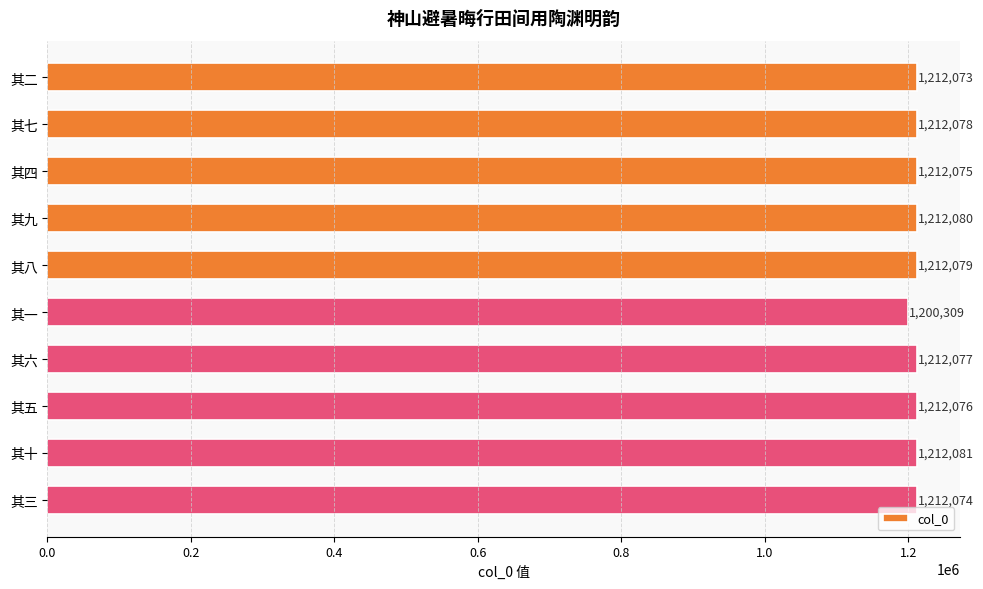

Reading bottom to top, transcribe all the data shown in this chart.

其三=1212074	其十=1212081	其五=1212076	其六=1212077	其一=1200309	其八=1212079	其九=1212080	其四=1212075	其七=1212078	其二=1212073